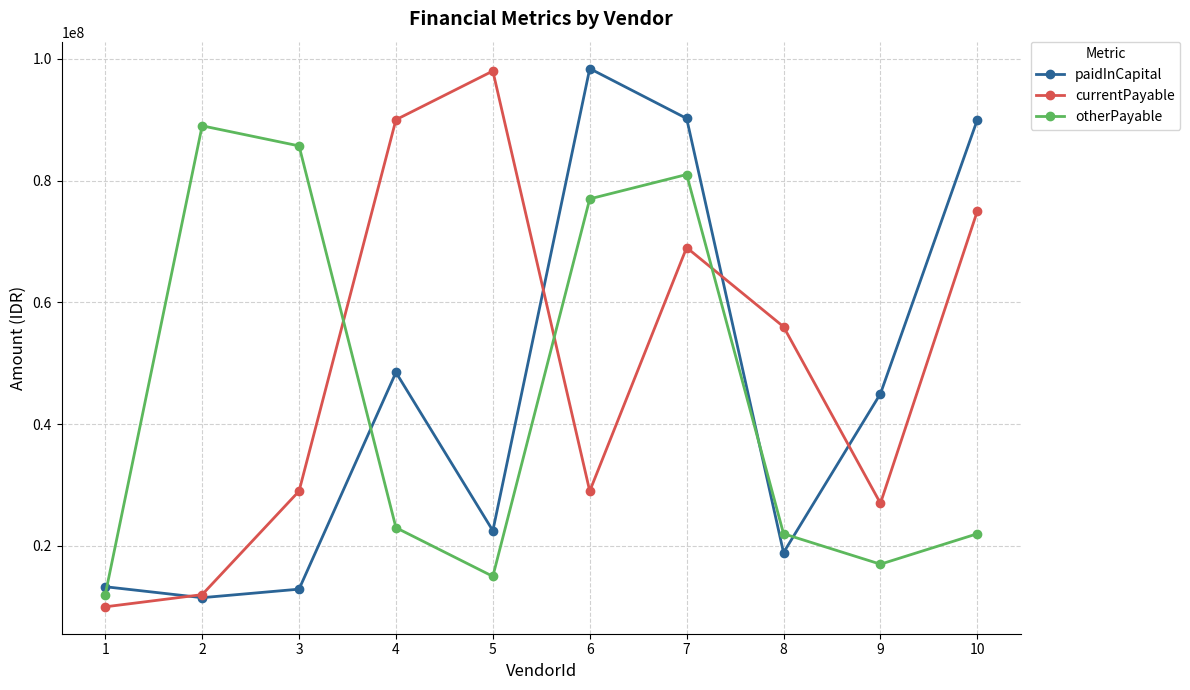

How many interior local valleys does the paidInCapital series have?

3